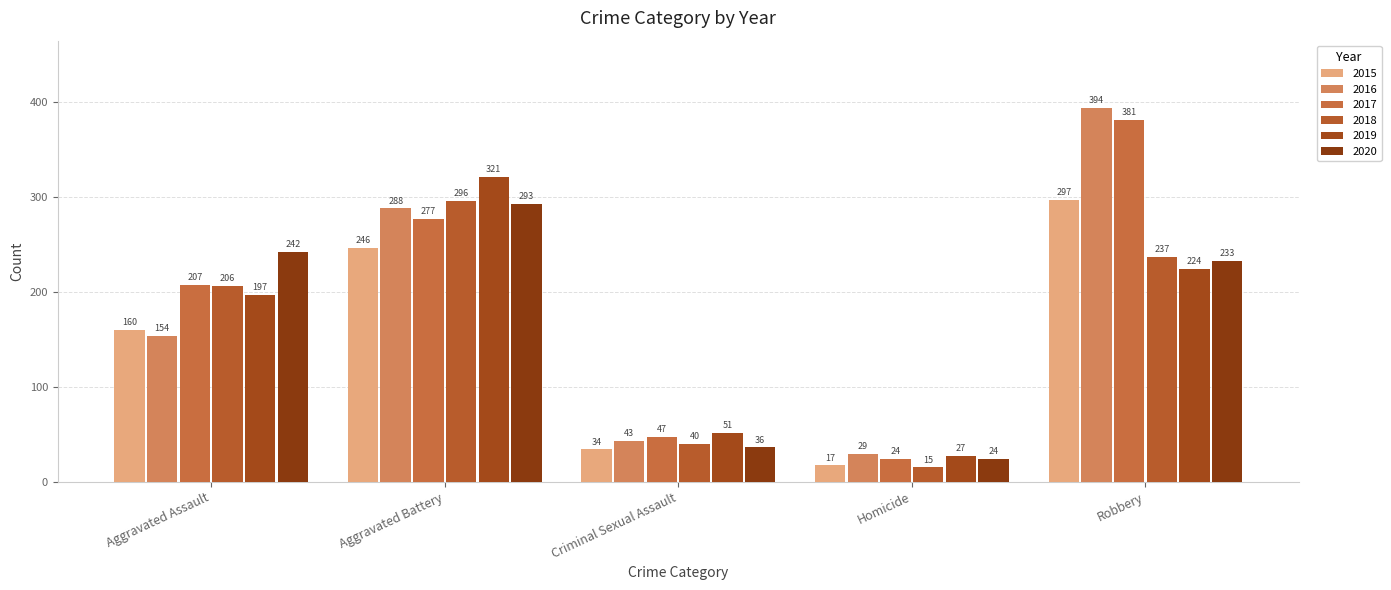

Does the chart contain any negative values?

No